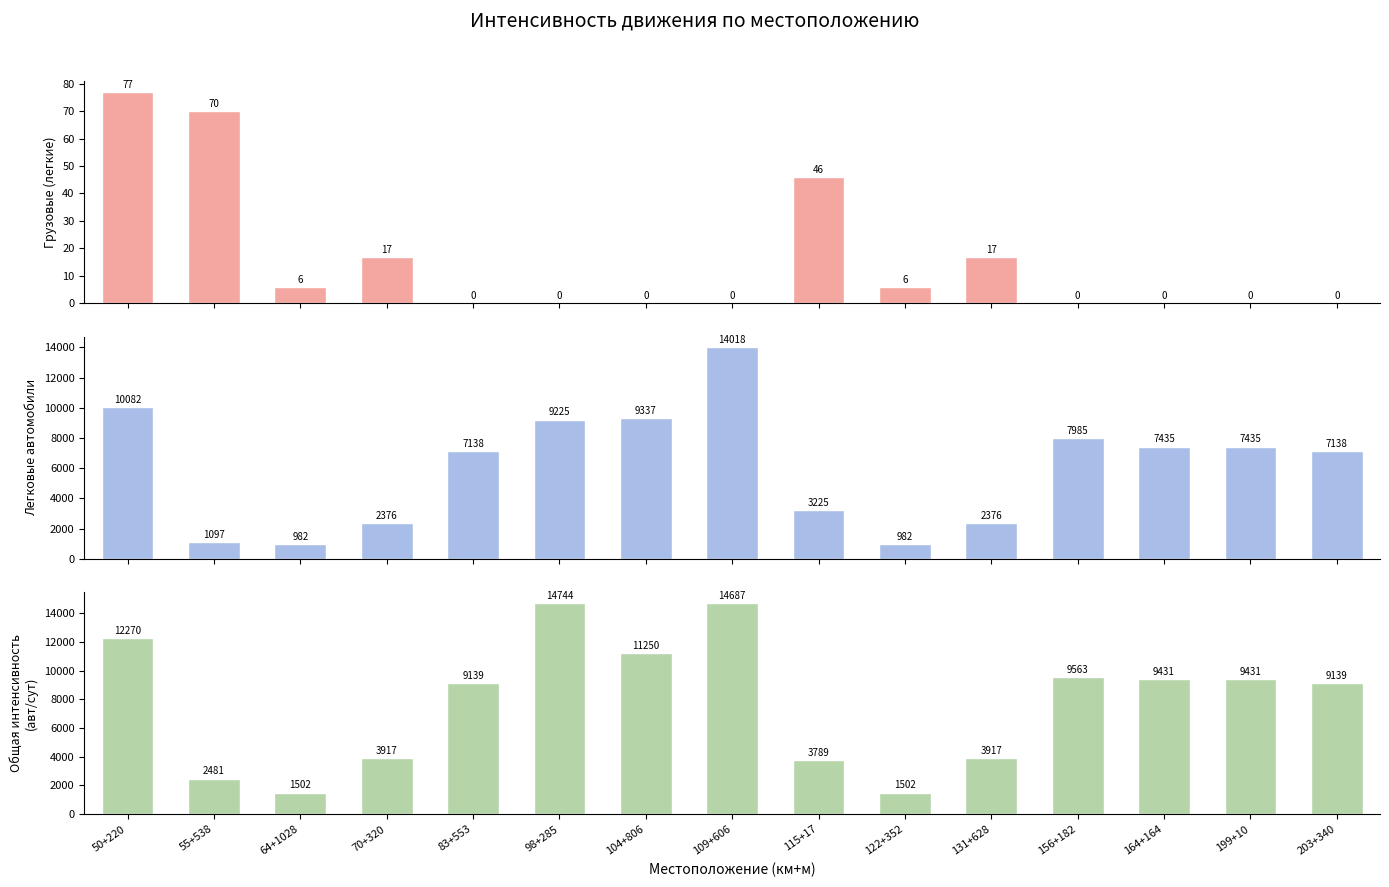

Reading left to right, what are all the values shown in this chart?

Грузовые автомобили легкие: 50+220=77	55+538=70	64+1028=6	70+320=17	83+553=0	98+285=0	104+806=0	109+606=0	115+17=46	122+352=6	131+628=17	156+182=0	164+164=0	199+10=0	203+340=0
Легковые автомобили: 50+220=10082	55+538=1097	64+1028=982	70+320=2376	83+553=7138	98+285=9225	104+806=9337	109+606=14018	115+17=3225	122+352=982	131+628=2376	156+182=7985	164+164=7435	199+10=7435	203+340=7138
Общая интенсивность движения: 50+220=12270	55+538=2481	64+1028=1502	70+320=3917	83+553=9139	98+285=14744	104+806=11250	109+606=14687	115+17=3789	122+352=1502	131+628=3917	156+182=9563	164+164=9431	199+10=9431	203+340=9139